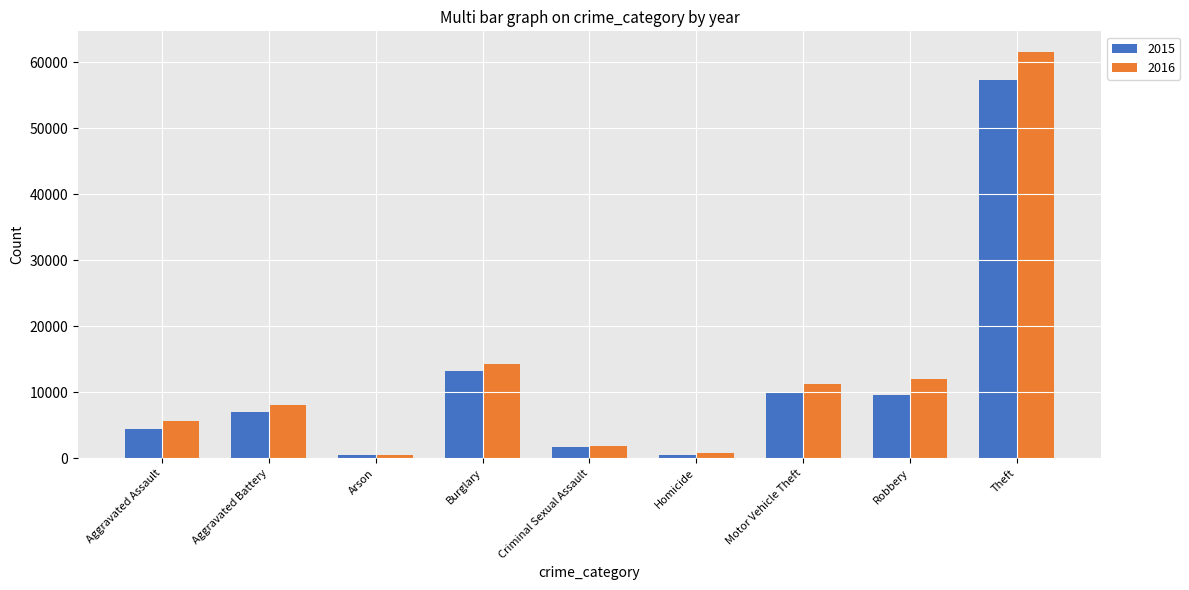

What is the sum of the 2015 values at Homicide and Criminal Sexual Assault?

2147